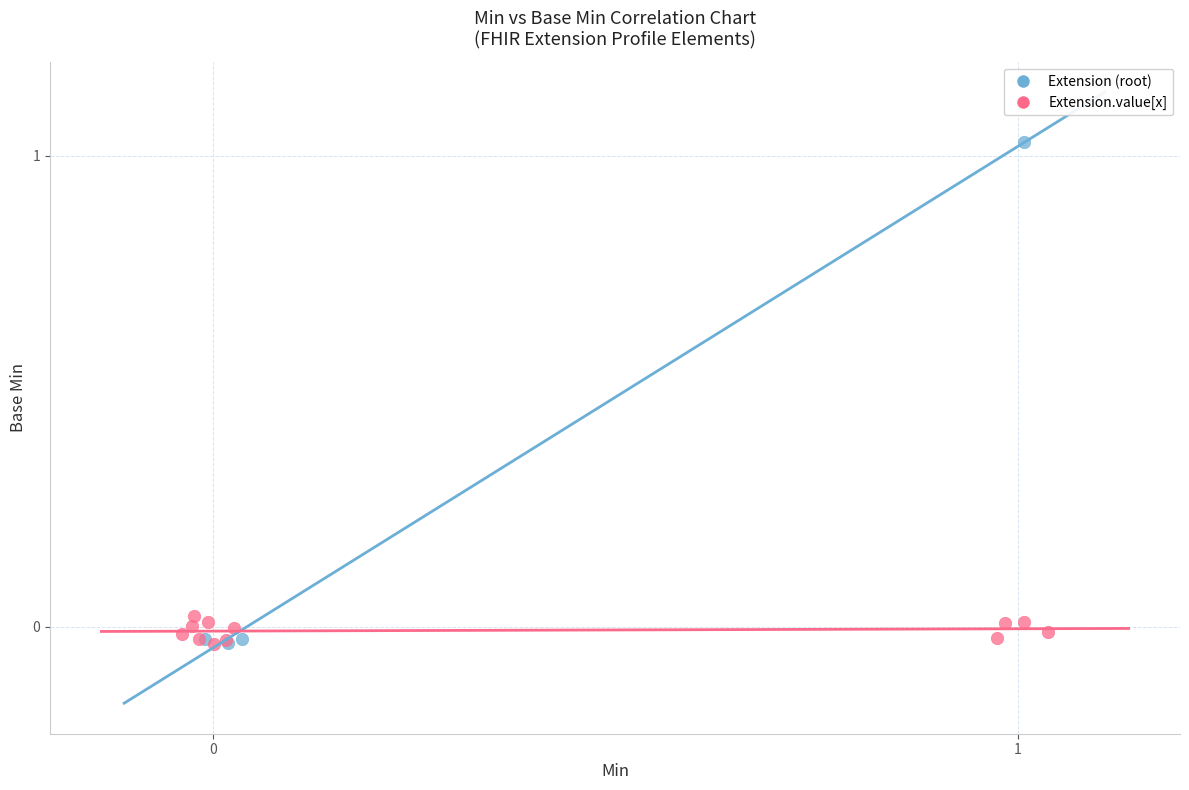

Which series has the widest spread of Y values?

Extension (root)